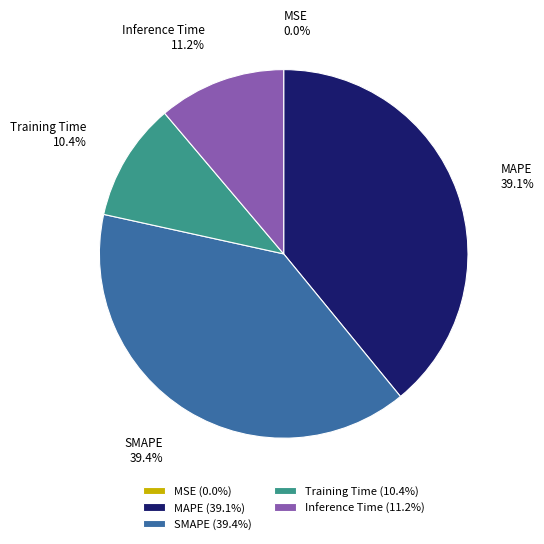

Does MAPE account for over 50% of the chart?

No